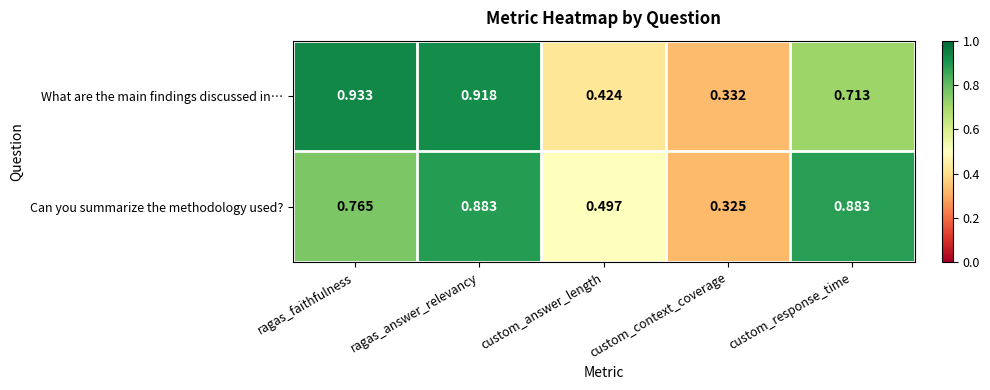

At custom_context_coverage, list the series in order from smallest to largest.

Can you summarize the methodology used?, What are the main findings discussed in…